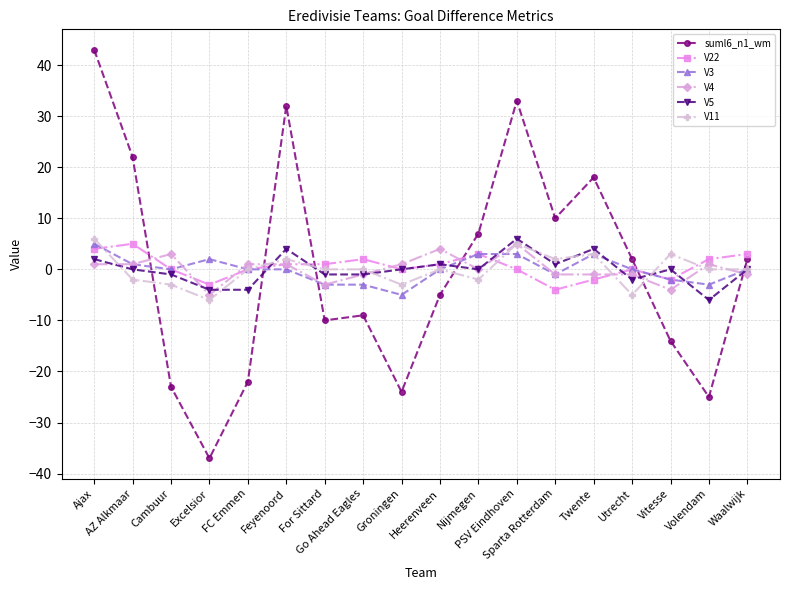

At which category does the chart reach its minimum across all series?

Excelsior